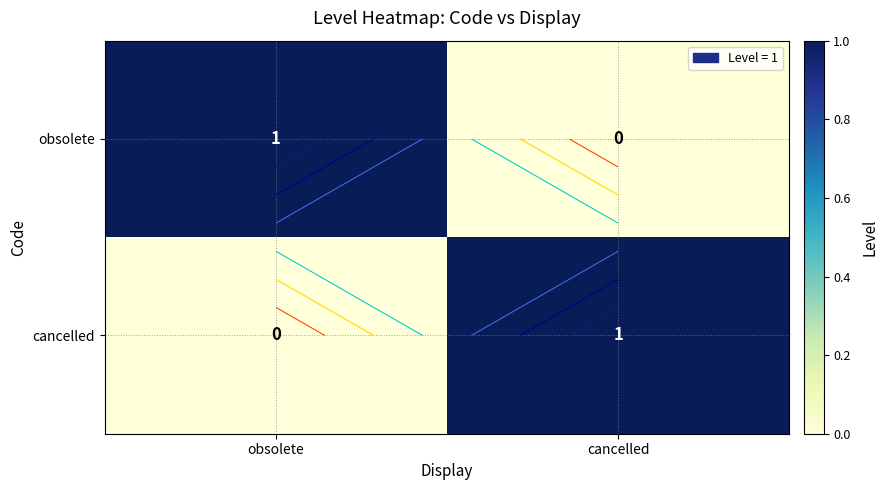

At which label is cancelled closest to 0?

obsolete